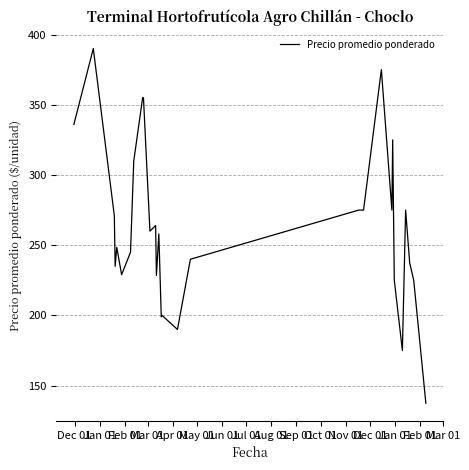

What is the maximum value shown in the chart?

390.0